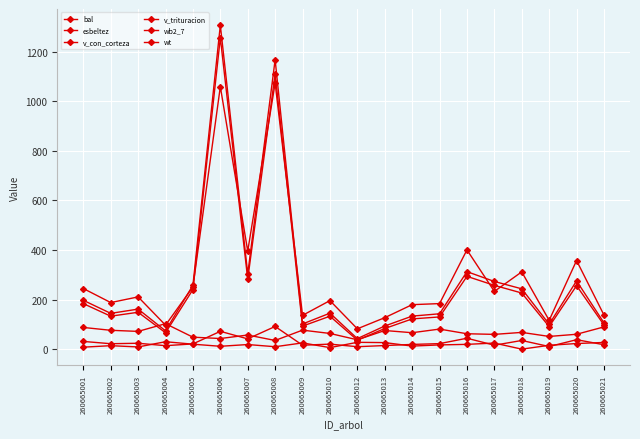

Count the number of data series in this chart.

6